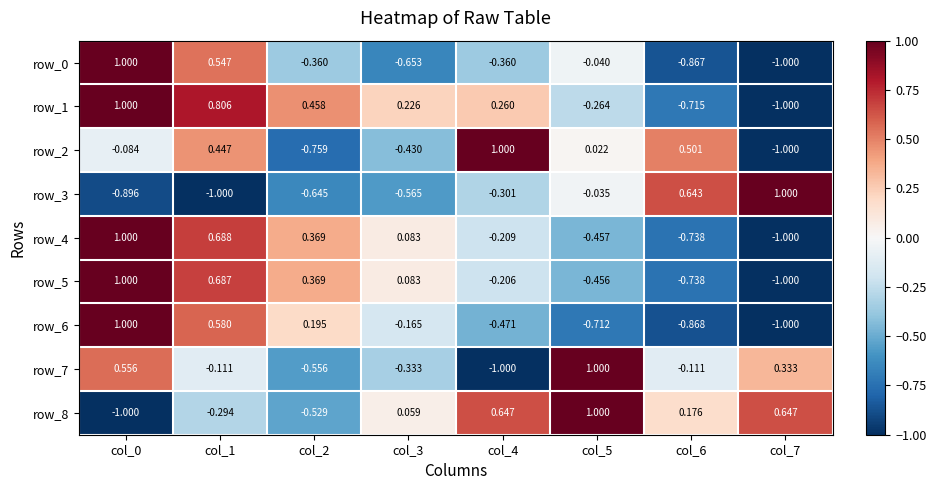

Is the value of row_7 at col_5 greater than the value of row_0 at col_3?

Yes